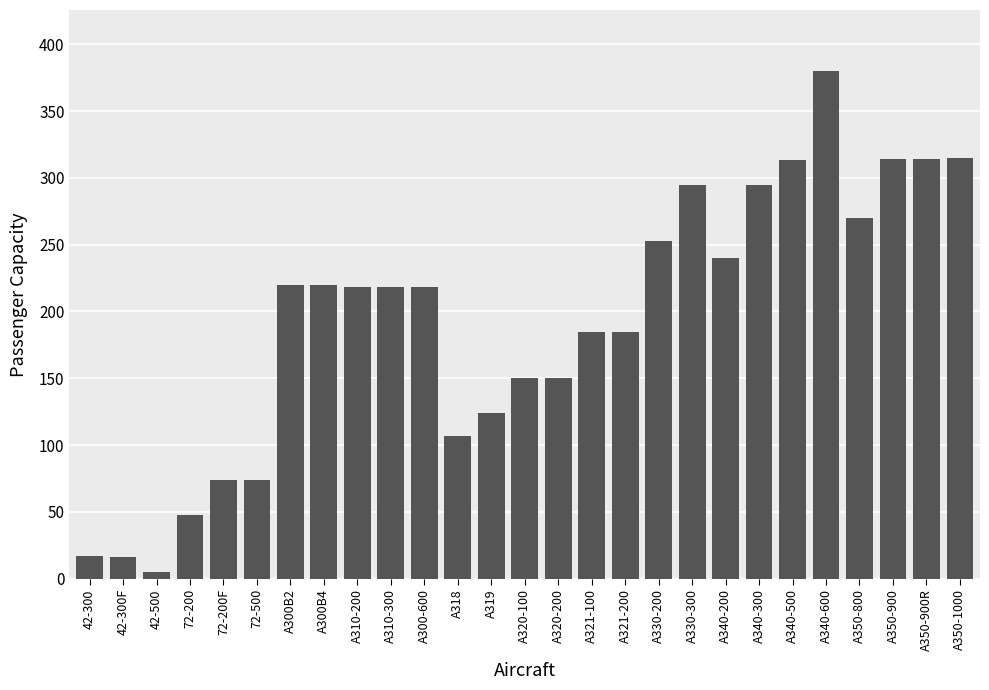

What is the smallest value displayed?

5